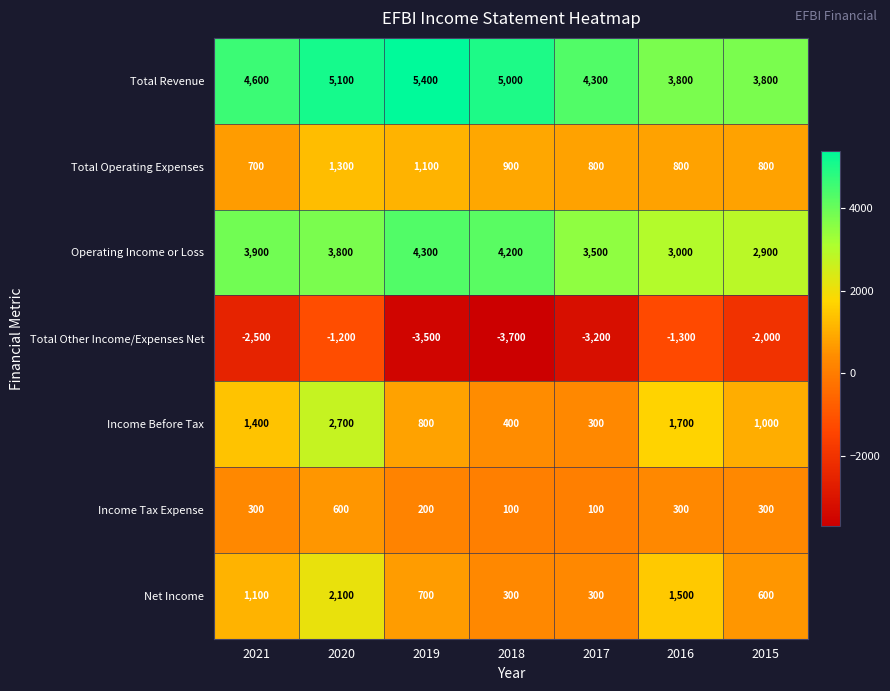

What is the difference between the second highest and second lowest values in the Operating Income or Loss series?

1200